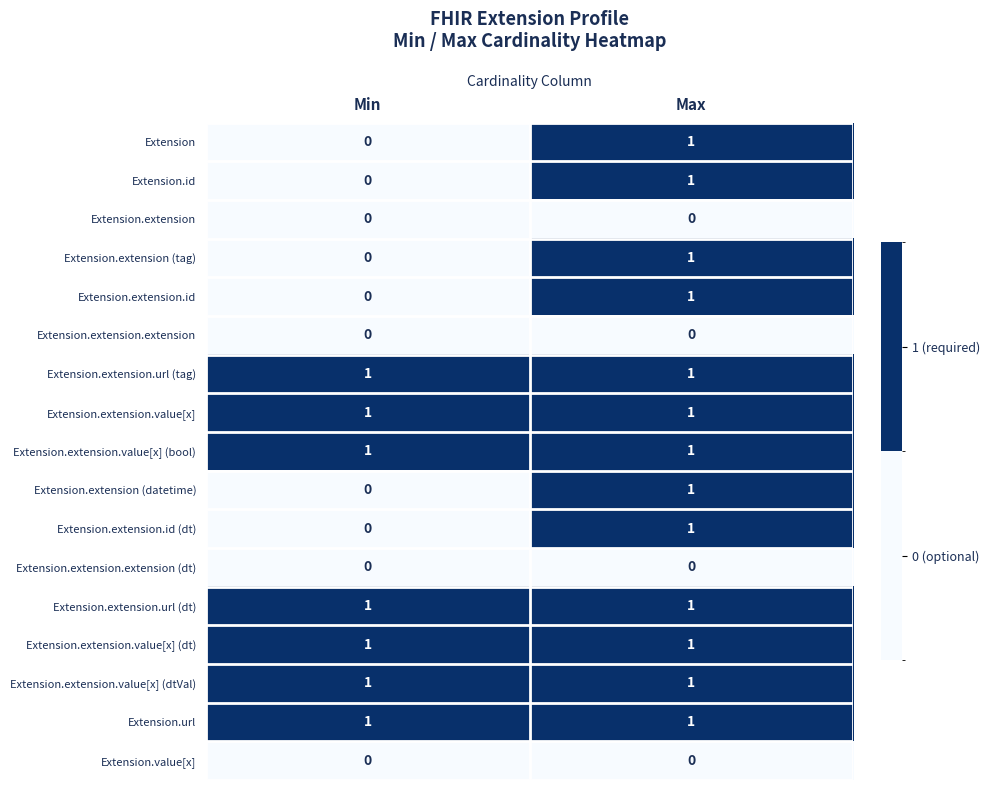

Which category has the highest value in the Extension.extension (tag) series?

Max